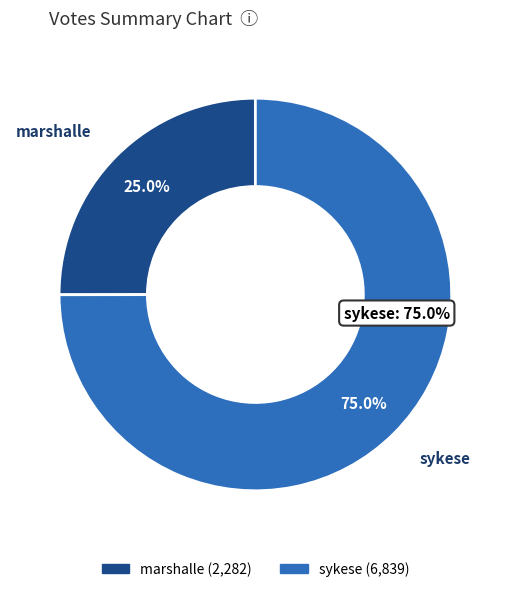

Combined, what portion of the pie is sykese and marshalle?

100.0%